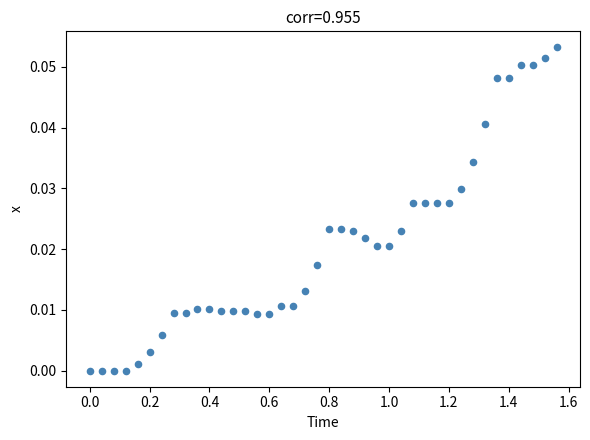

What is the range of X values (max minus min)?

1.6